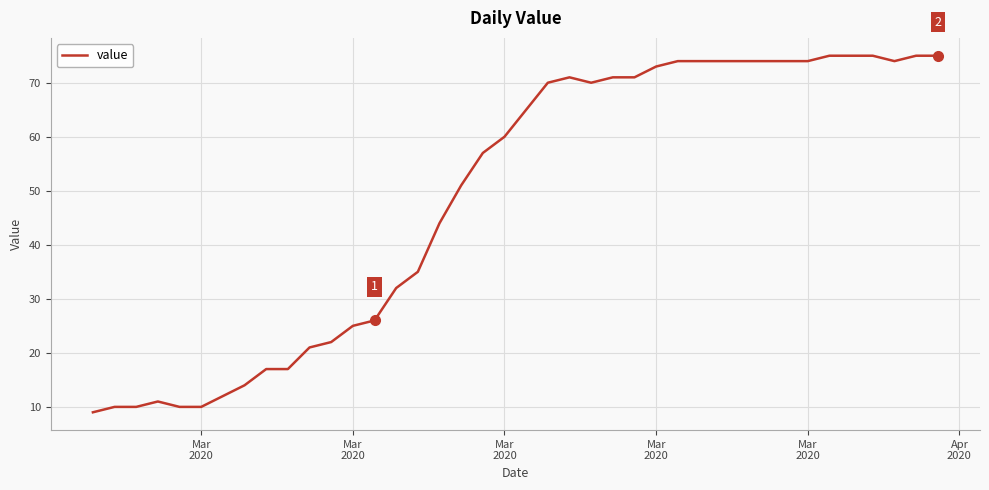

What is the smallest value displayed?

9